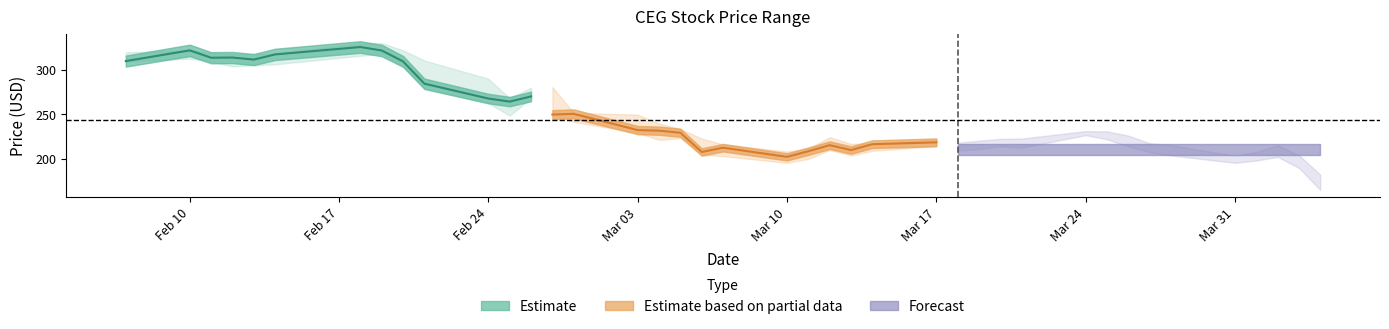

Does the chart have visible grid lines?

No